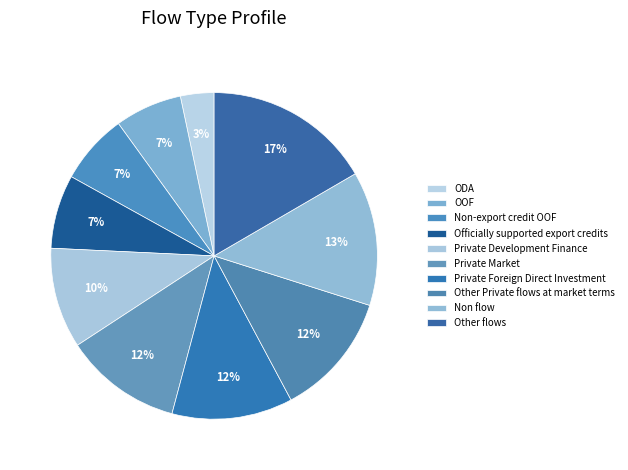

Does Other Private flows at market terms account for over 50% of the chart?

No